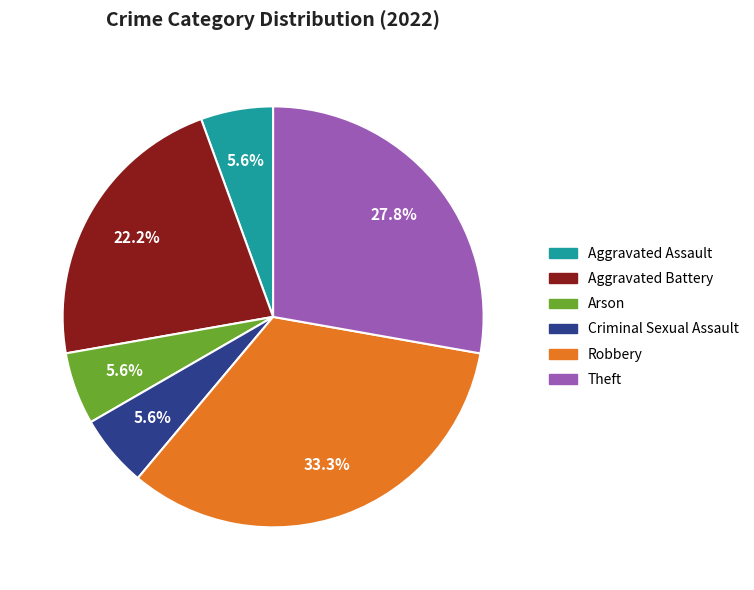

How many slices are in this pie chart?

6